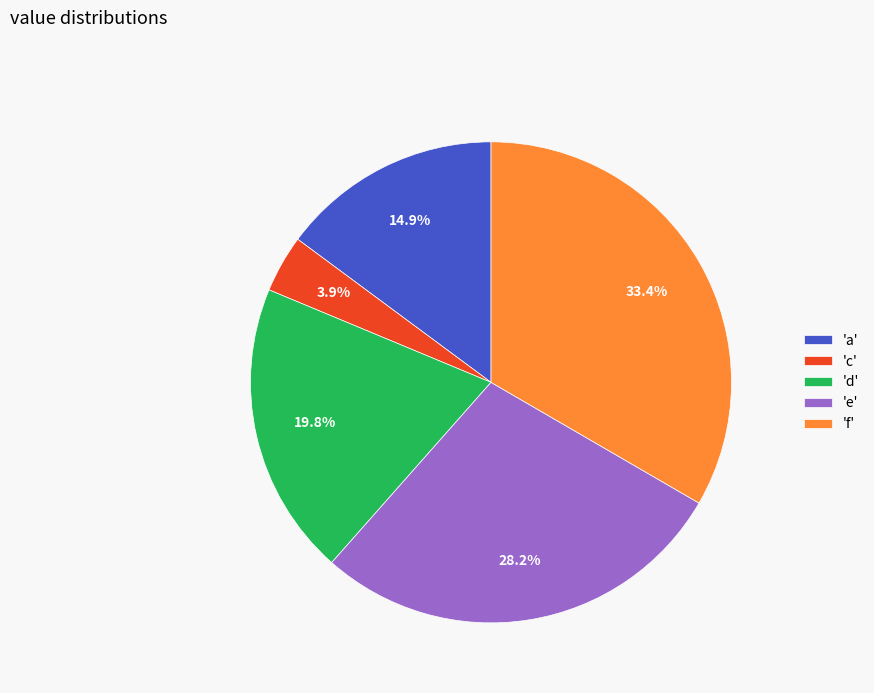

Between 'e' and 'c', which is larger?

'e'